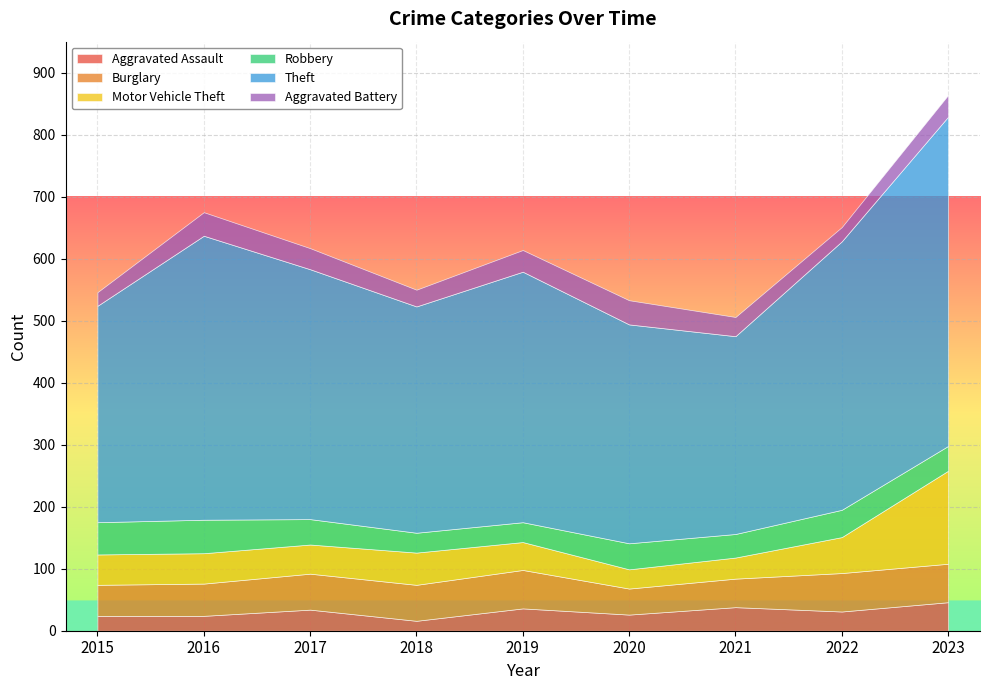

Does the chart display data point markers on the line(s)?

No